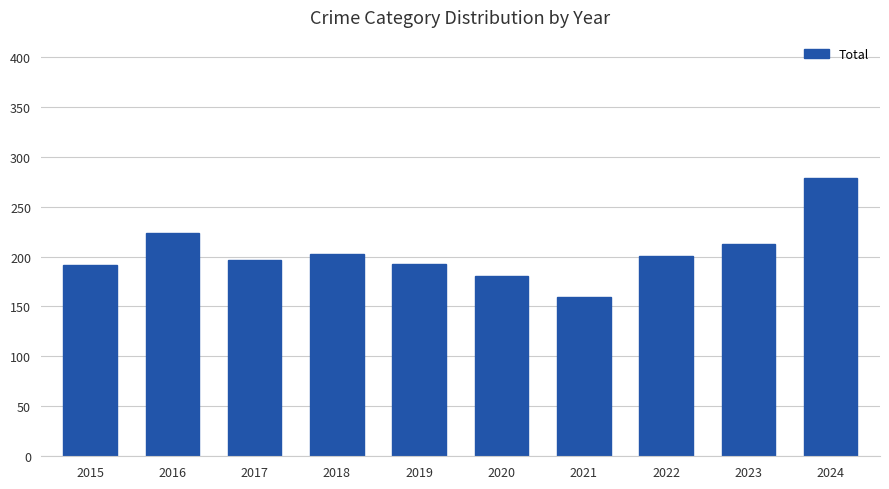

Which category has the highest value across all series?

2024